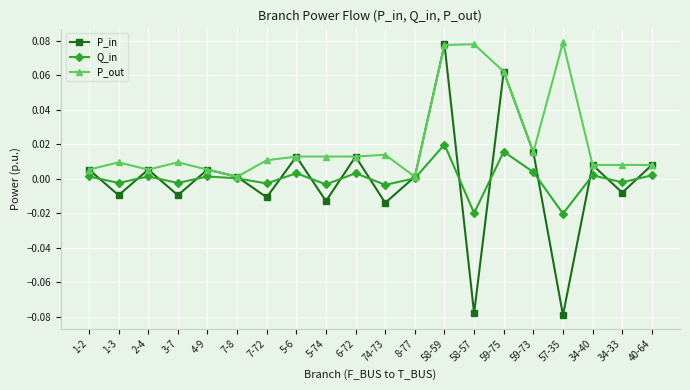

Where is the first local minimum for P_out?

2-4